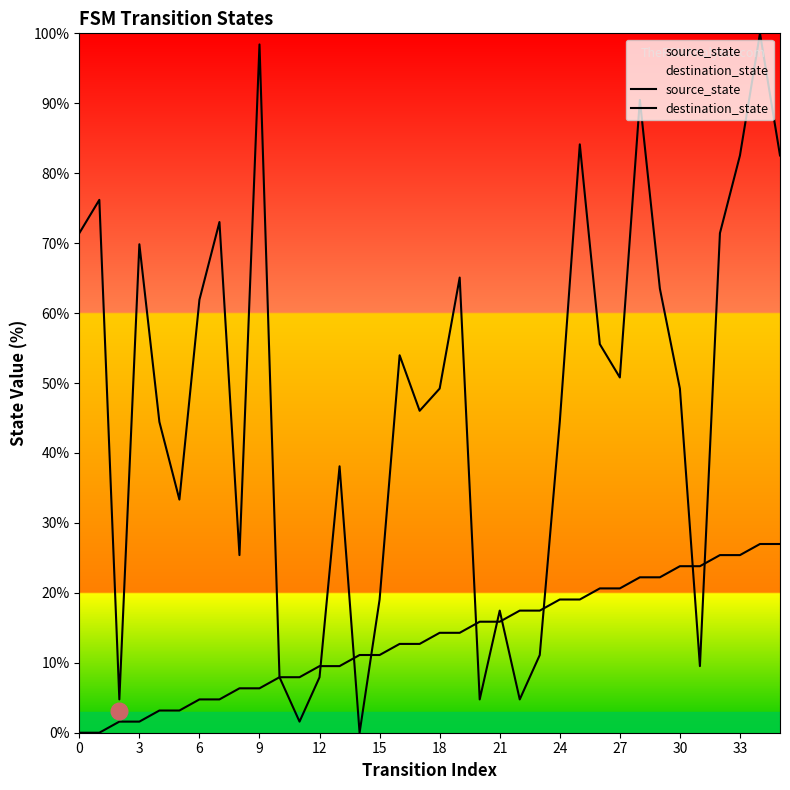

How many values in destination_state are above zero?

35